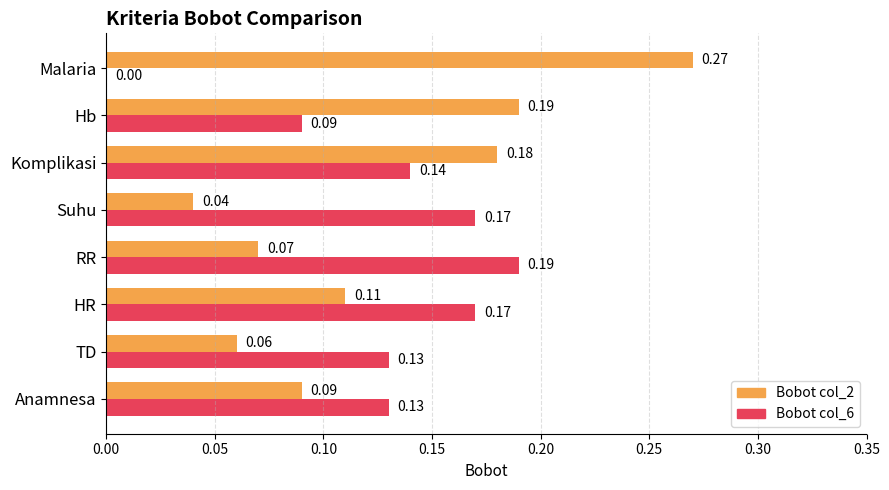

Which category has the highest value across all series?

Malaria